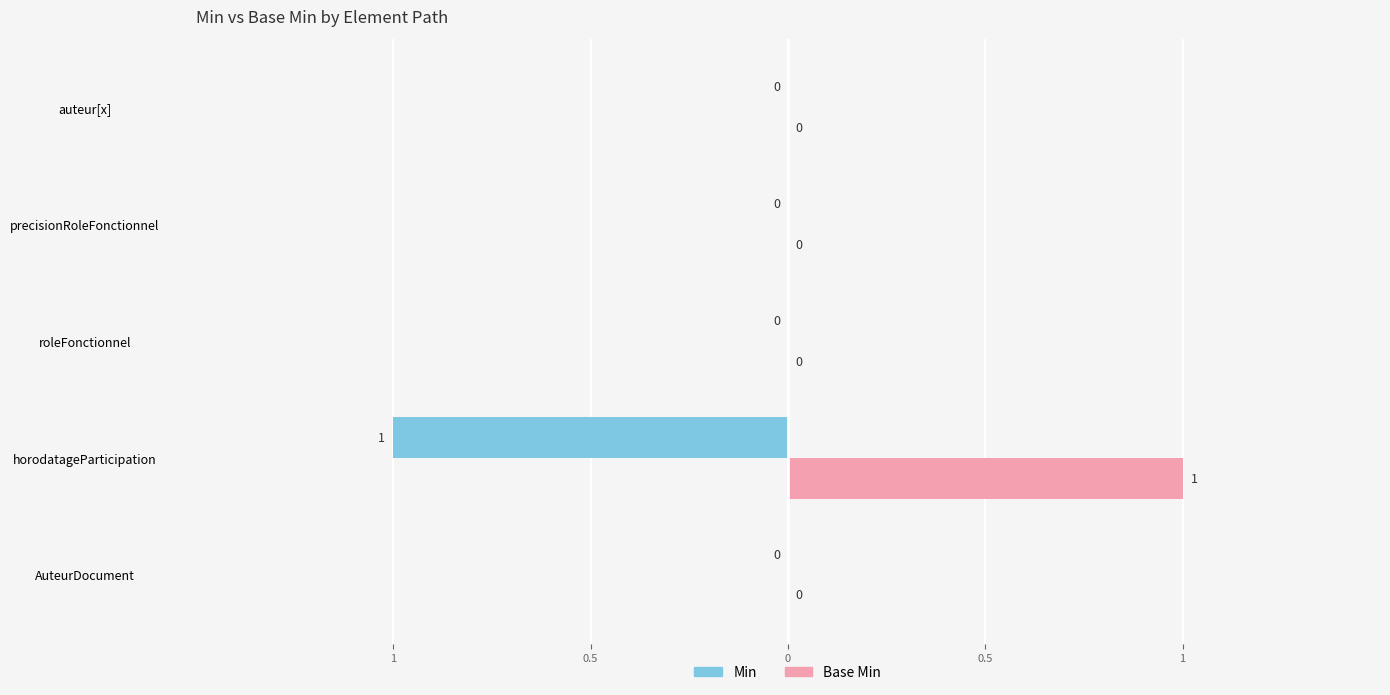

What are all the series names shown in the legend?

Min, Base Min